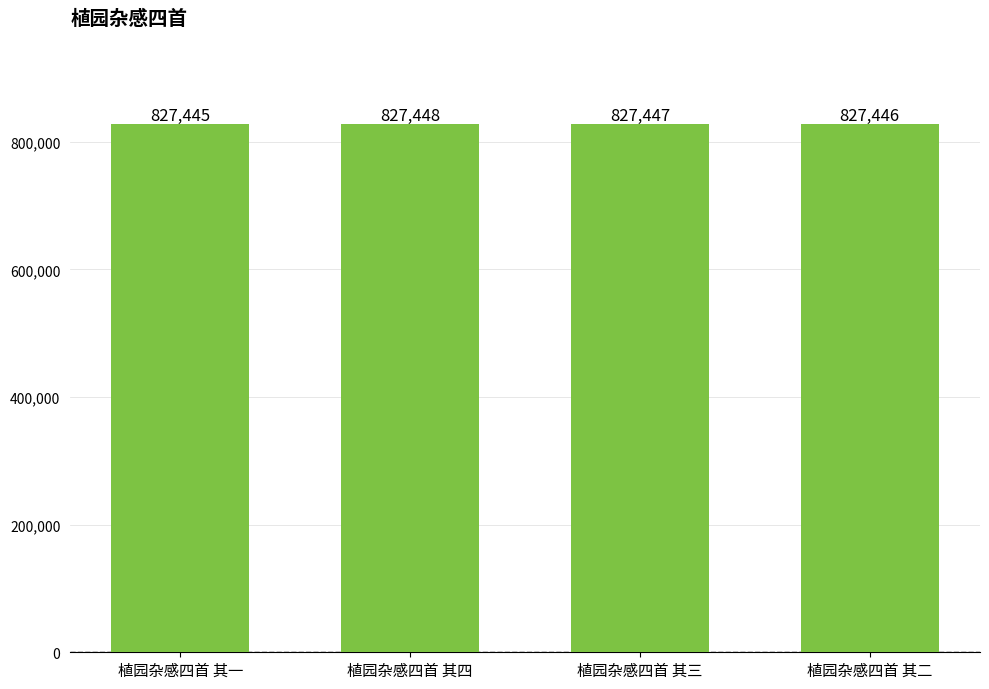

What is the ratio of the value at 植园杂感四首 其三 to the value at 植园杂感四首 其二?

1.0